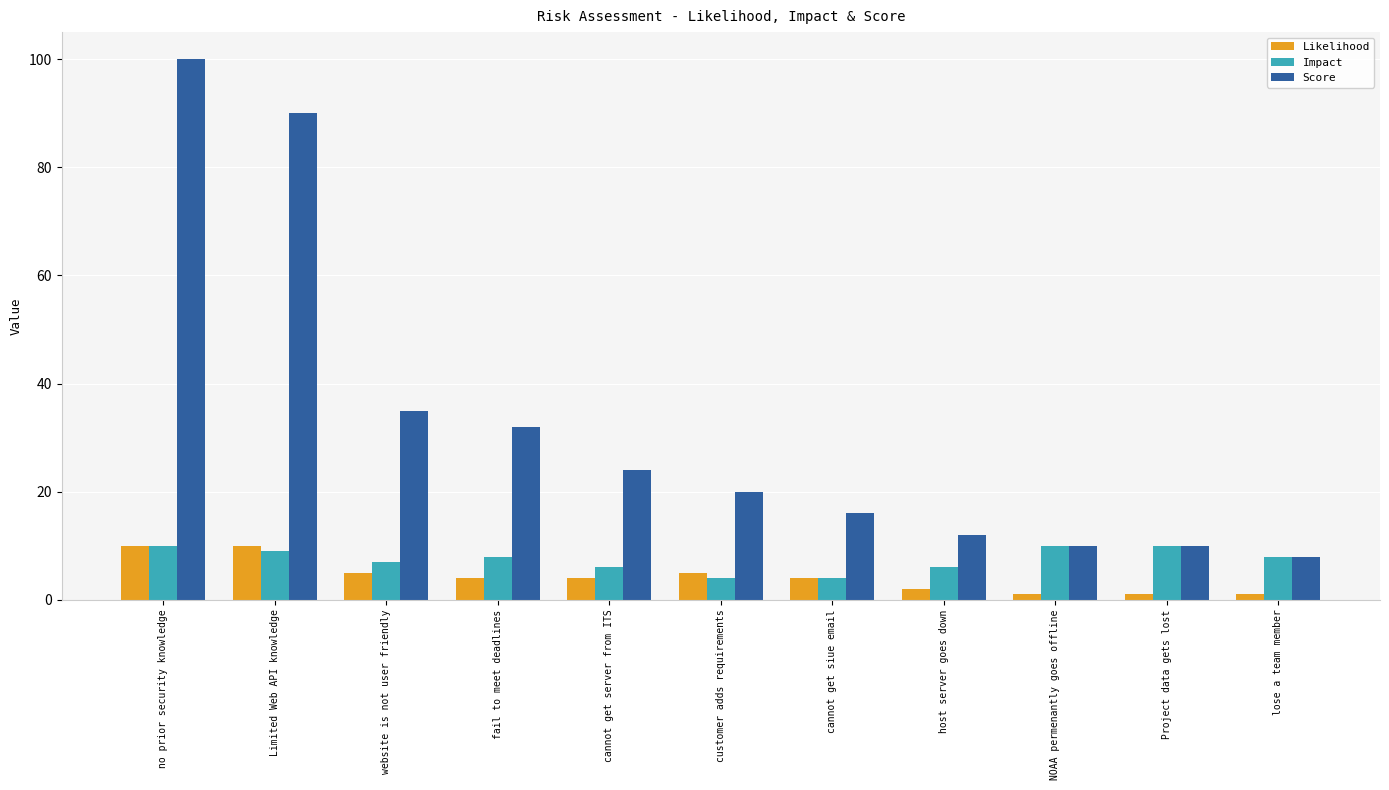

What is the label of the 4th bar from the right?

host server goes down